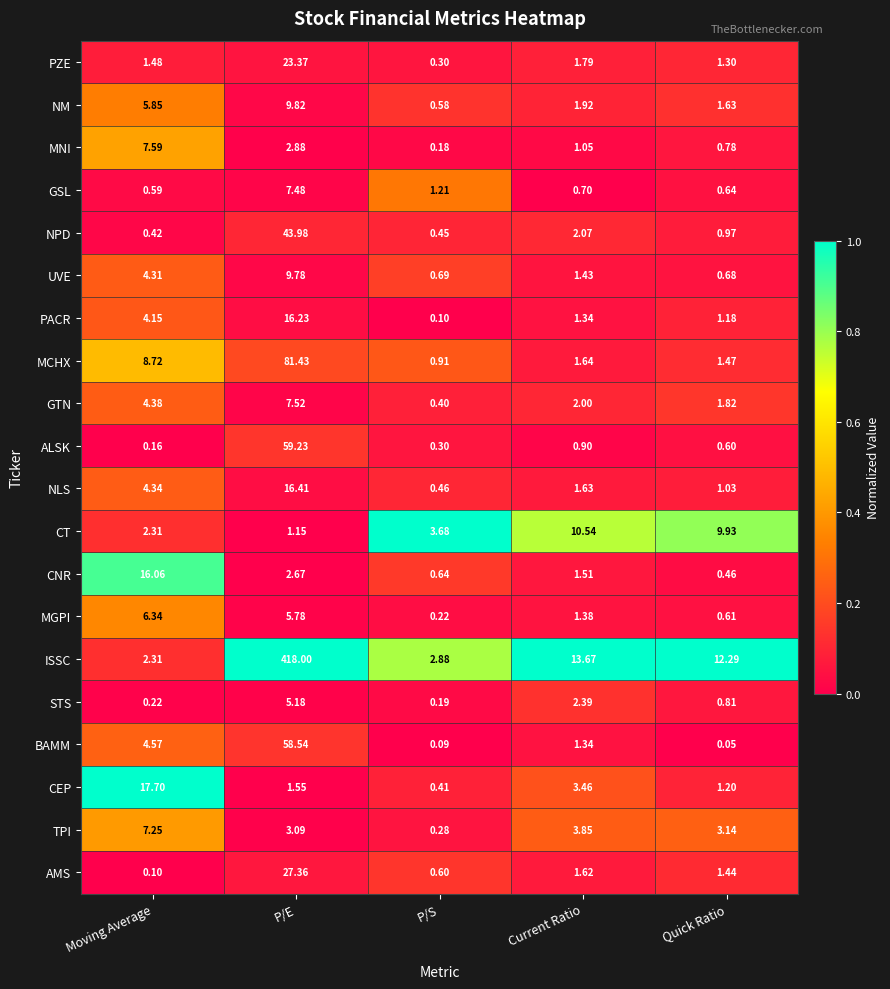

Where does the TPI series first go above 3?

Moving Average